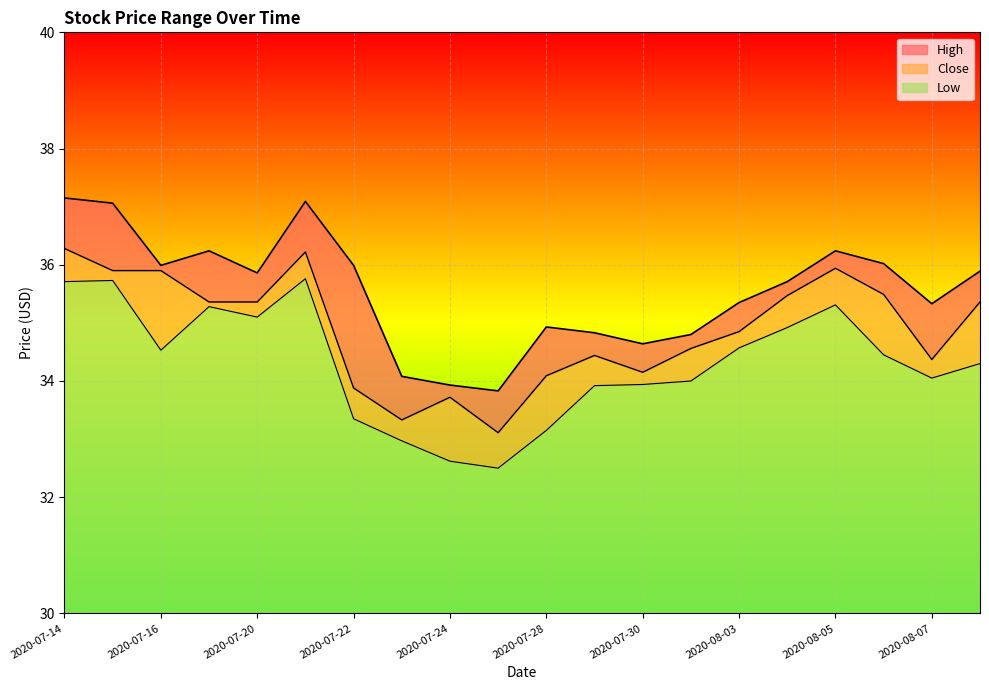

At how many categories does at least one series exceed 33?

20